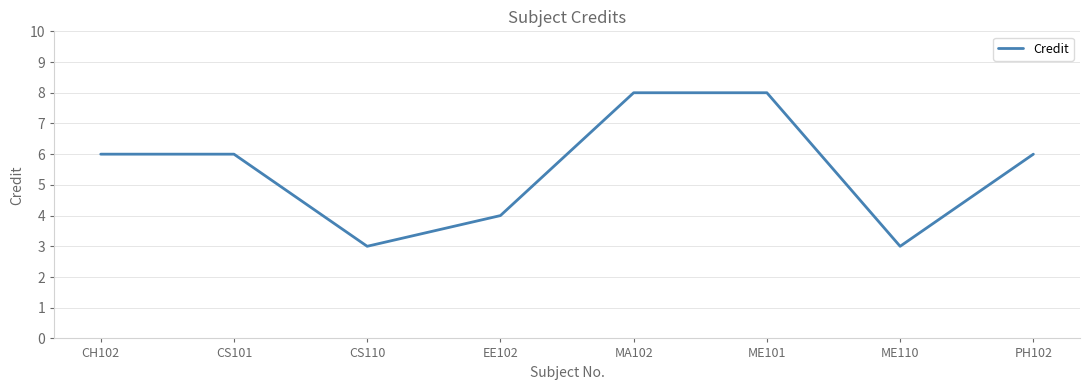

What is the greatest value displayed?

8